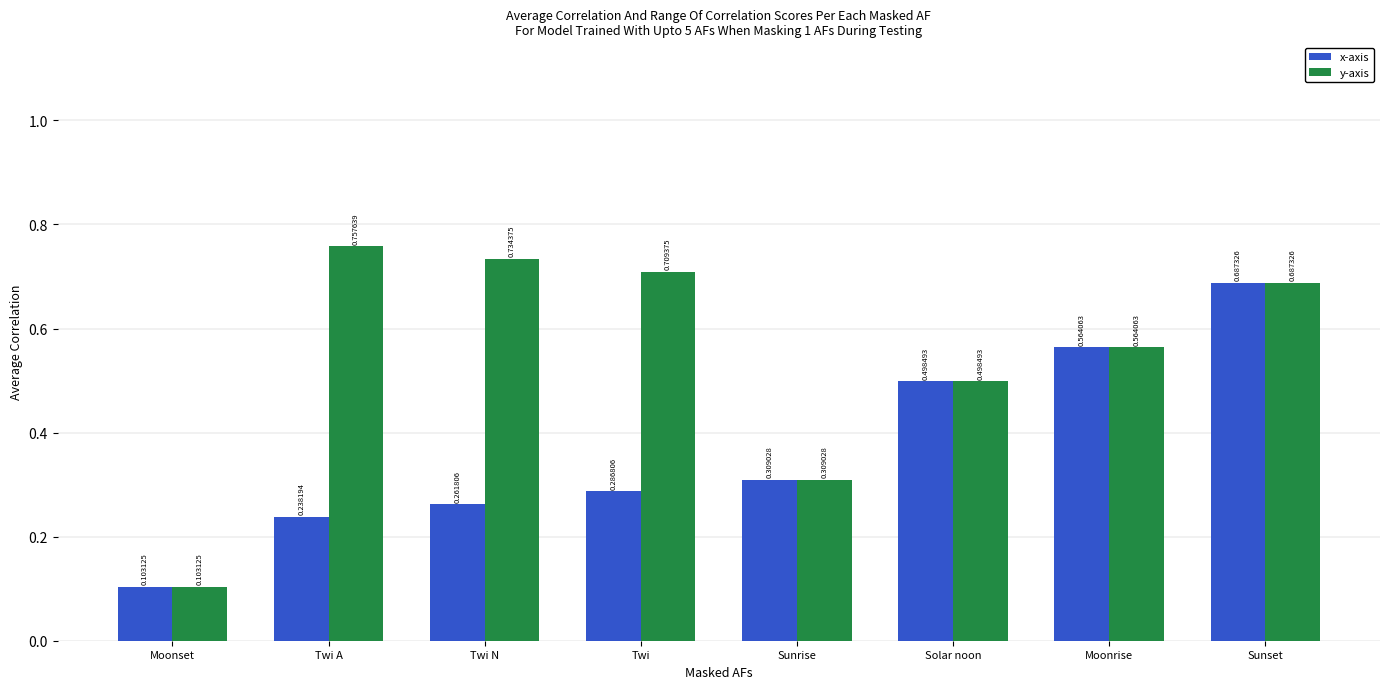

How many bars are there in each group?

2